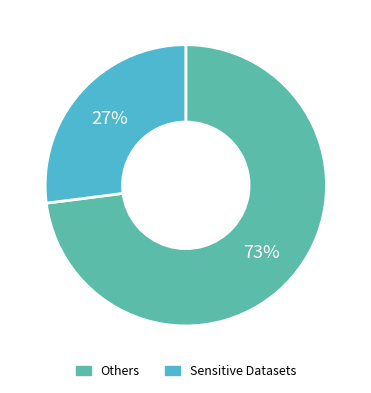

To the nearest percent, what portion does Sensitive Datasets represent?

27%